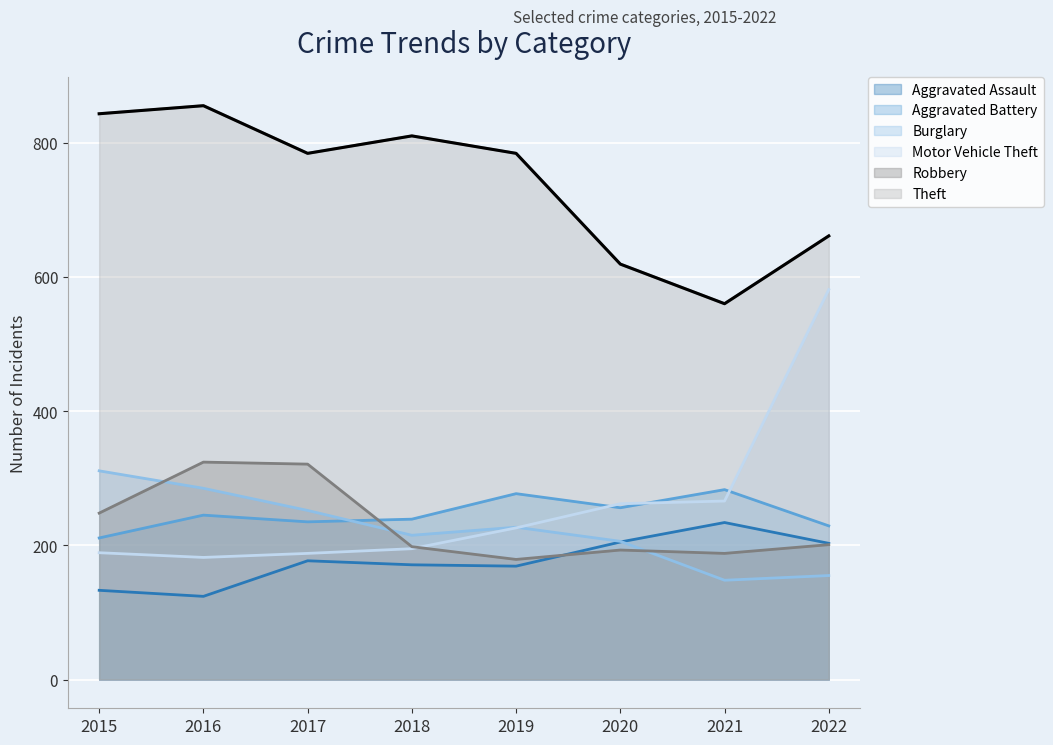

What is the smallest value displayed?

124